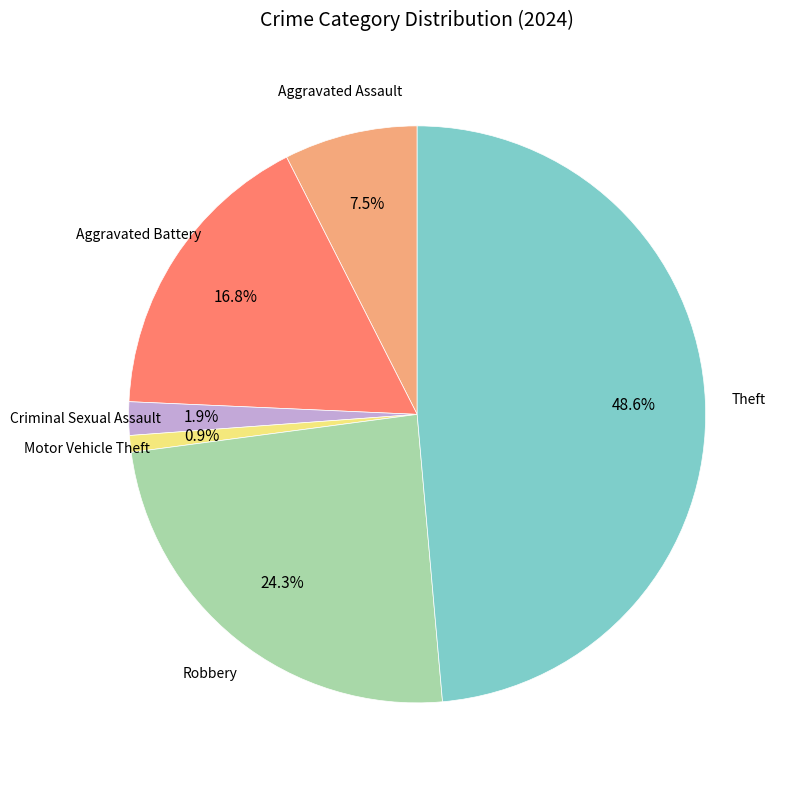

Is there a majority slice in this chart?

No